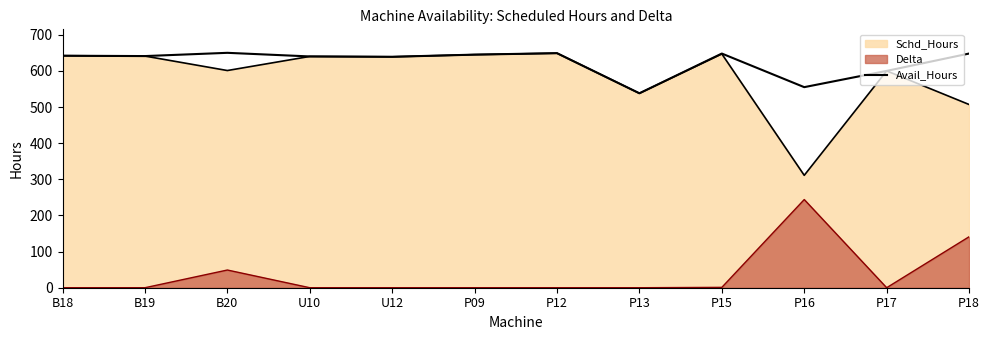

The chart shows a value of 648 at P18. True or false?

True